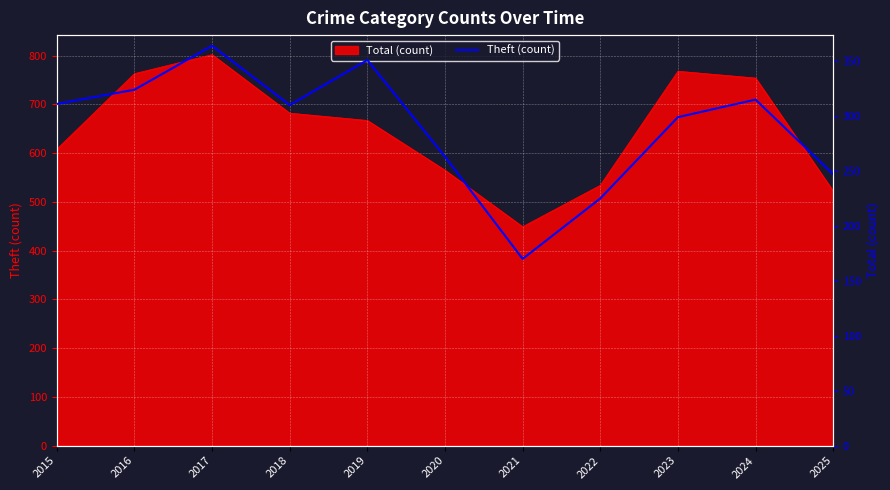

What is the average value?

289